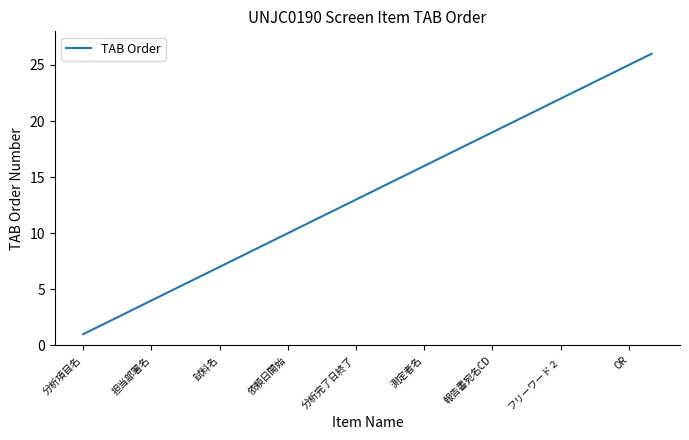

What is the greatest value displayed?

26